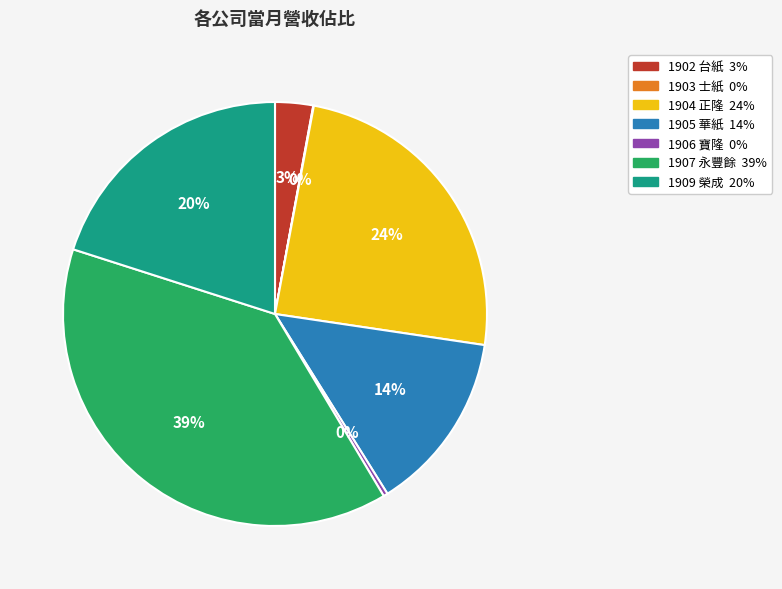

Which has a higher value, 1907 永豐餘 or 1905 華紙?

1907 永豐餘